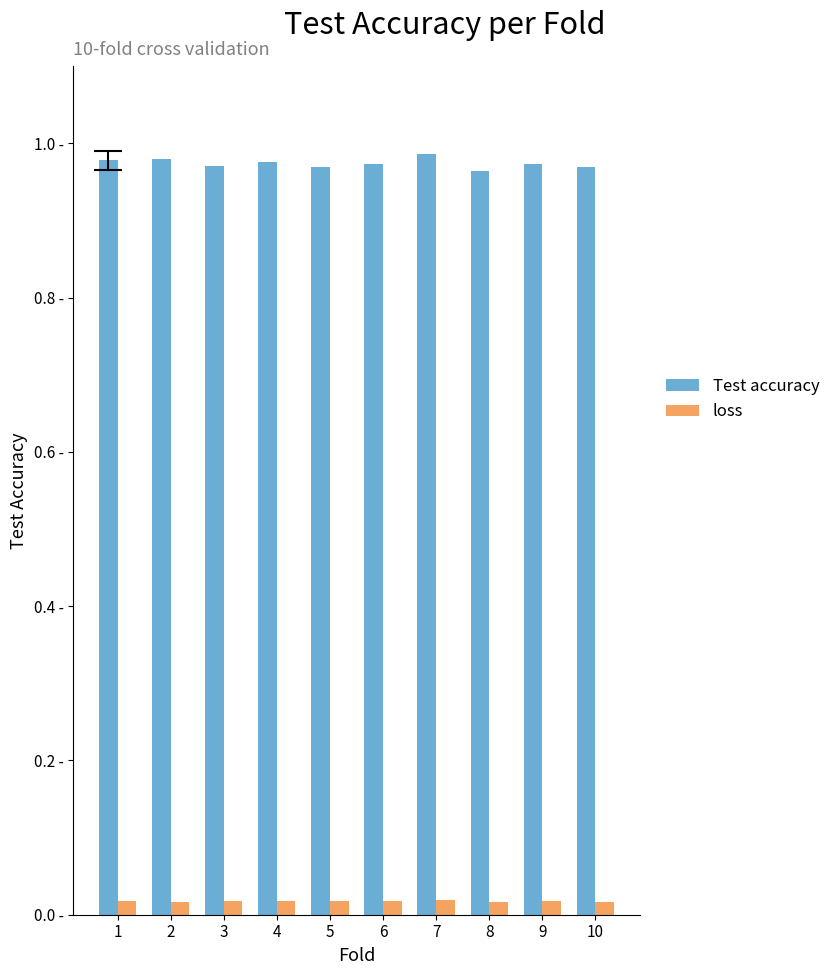

Which label corresponds to the largest value in the chart?

7